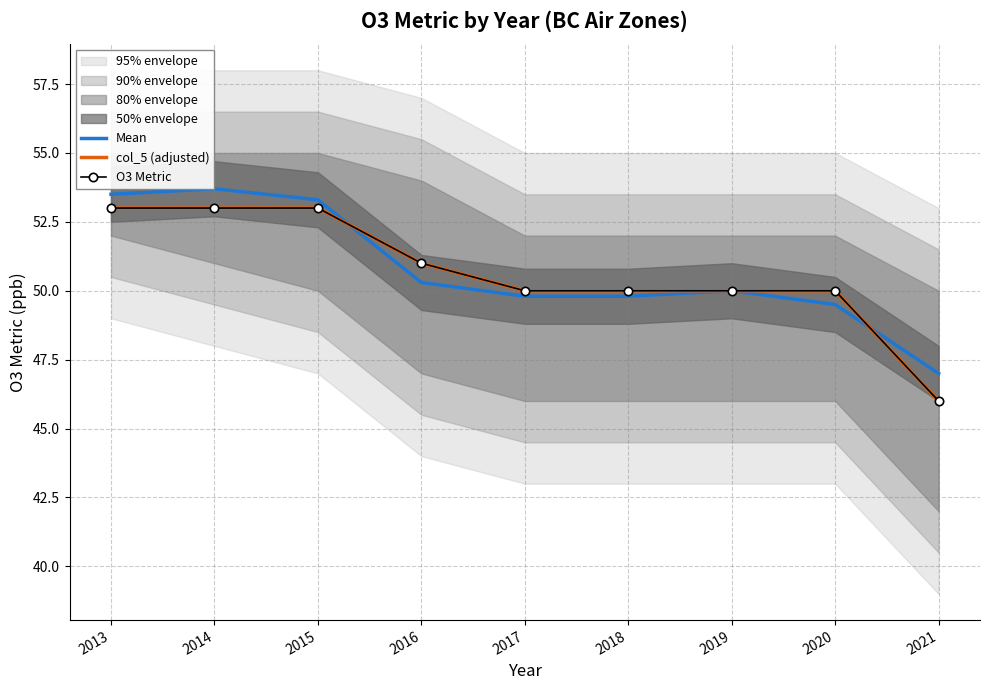

How many O3 Metric values are between 50 and 53?

8